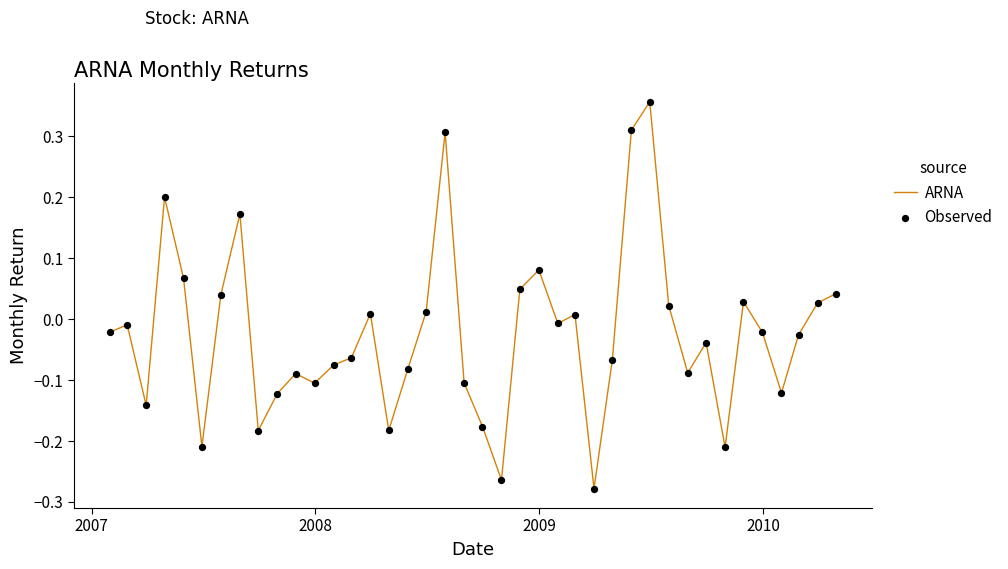

How many lines are shown in the chart?

1